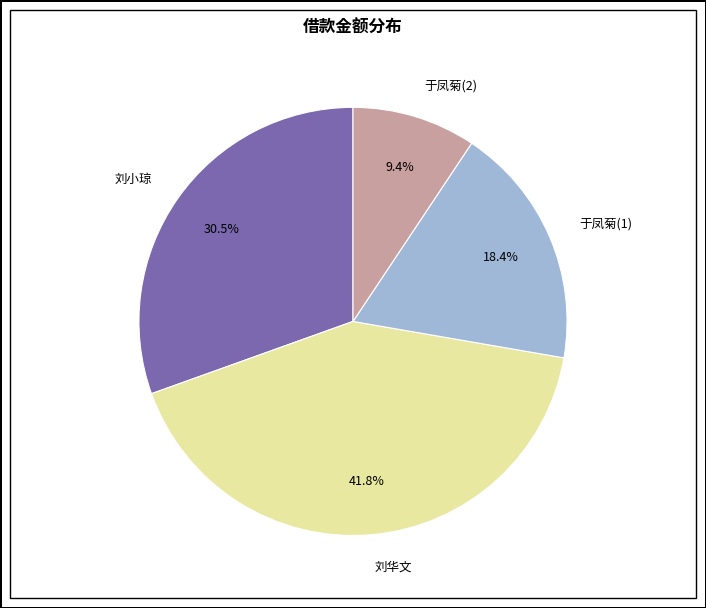

Is it true that 刘小琼 is 42% of the pie?

False